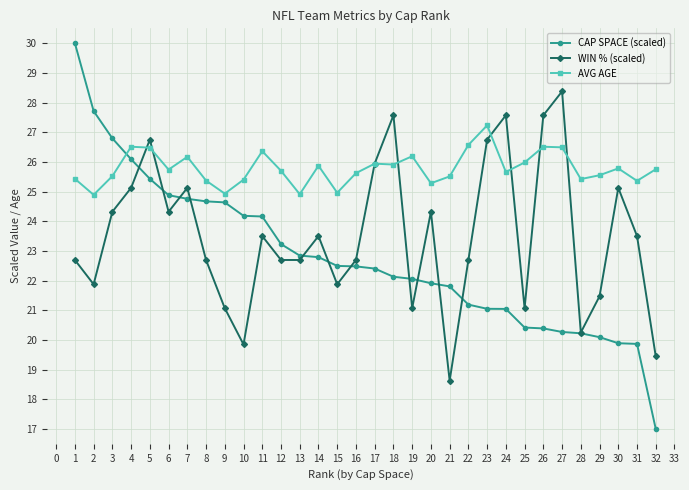

True or false: CAP SPACE (scaled) has a value of 6.5 at 7.

False